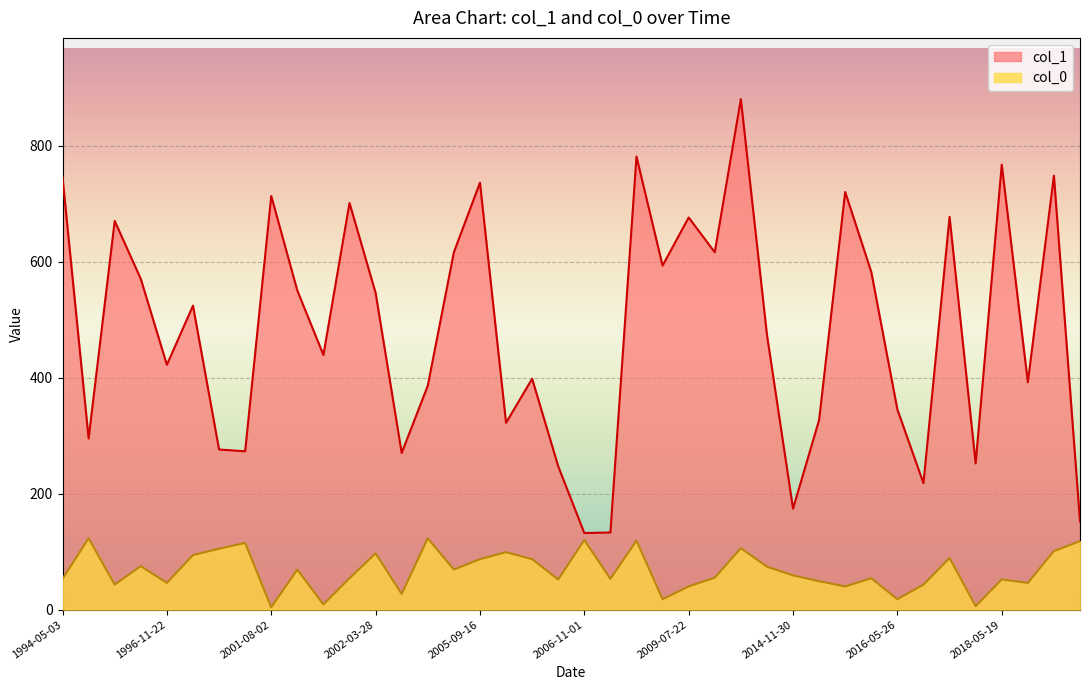

List the series in order of their overall mean, lowest first.

col_0, col_1